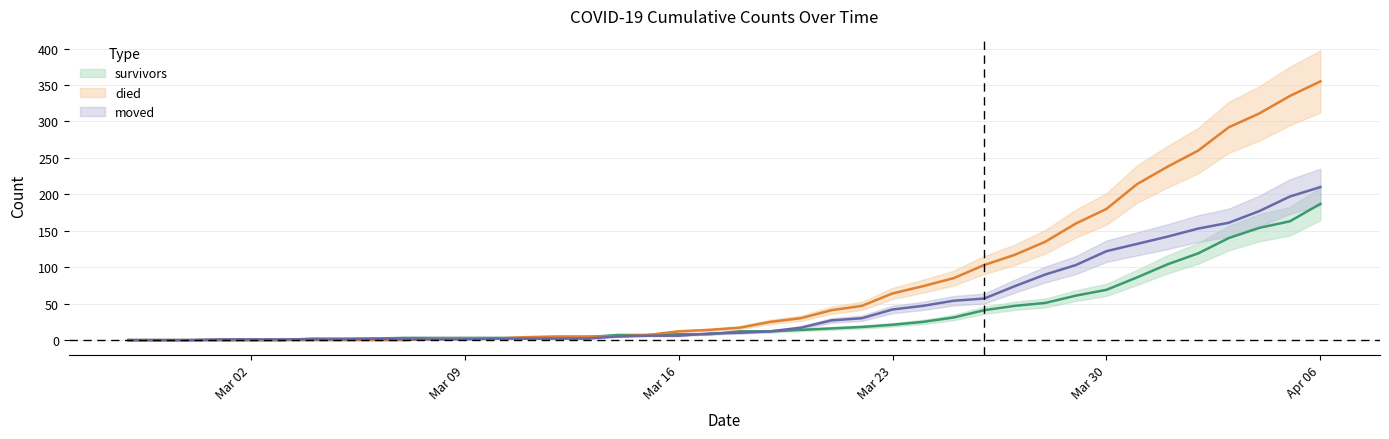

At how many categories does at least one series exceed 161?

8